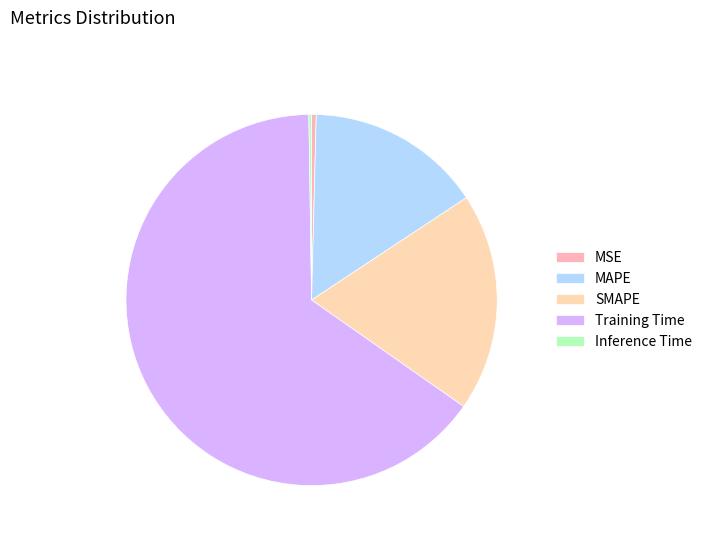

What is the change in value from SMAPE to Training Time?

+1.2